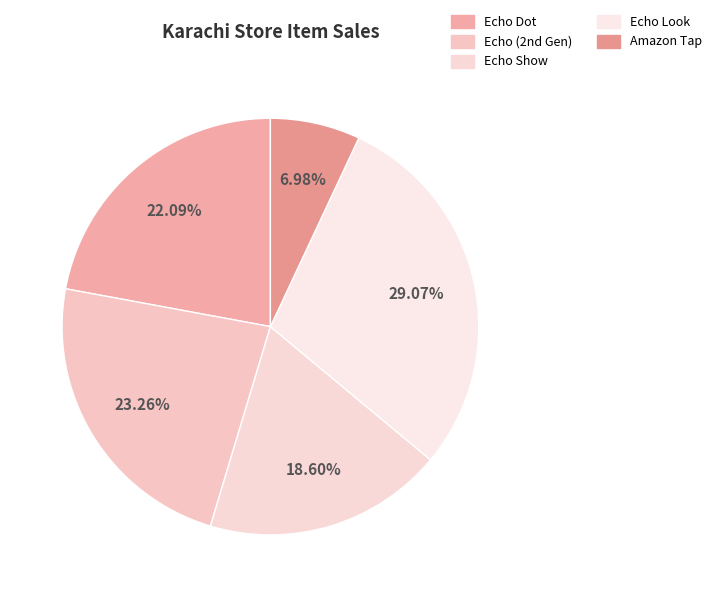

To the nearest percent, what is the difference between the largest and smallest slice percentages?

22%